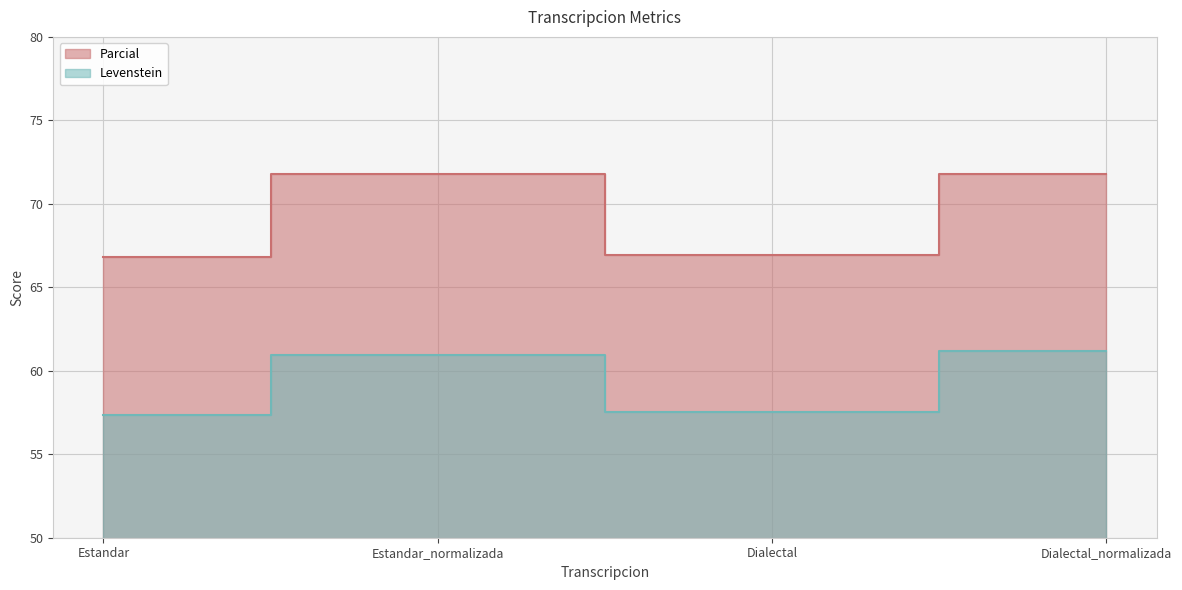

At which category does Levenstein reach its first local valley?

Dialectal